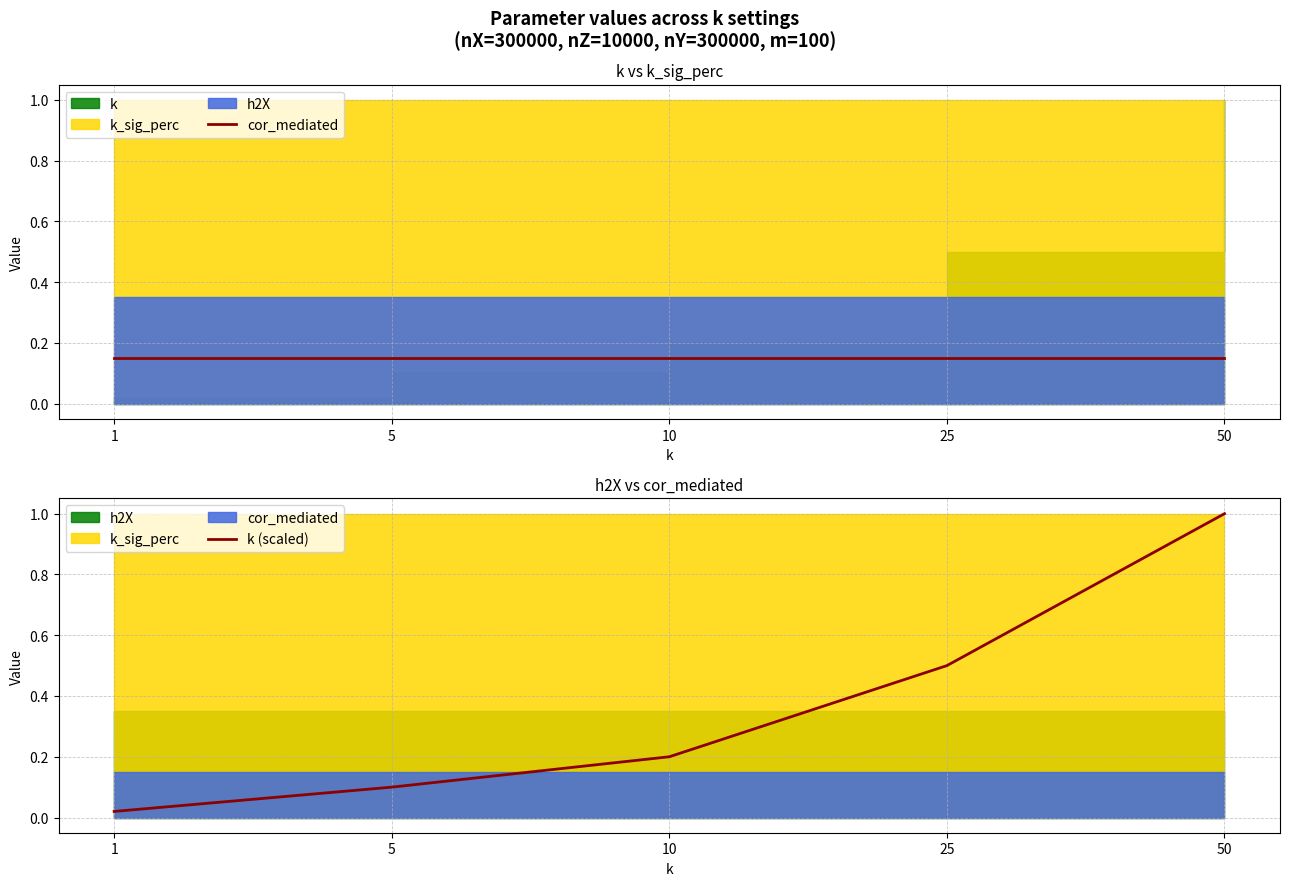

At which category does the chart reach its peak across all series?

50